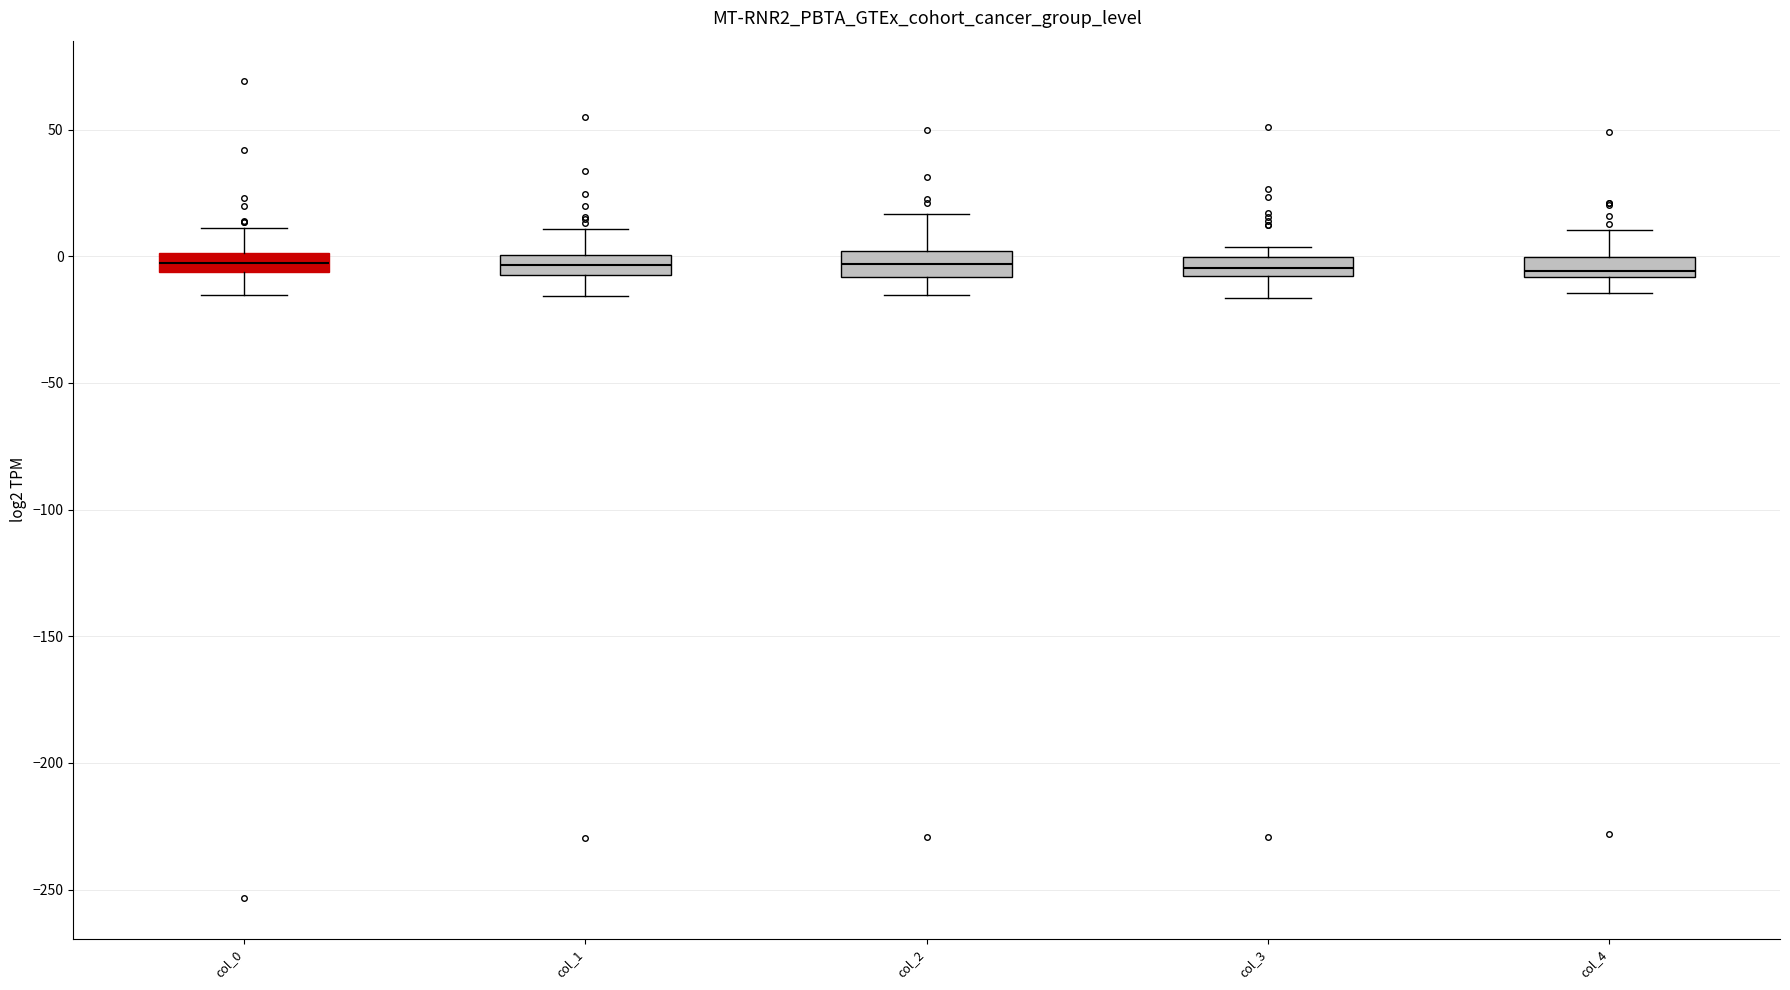

Where does the upper whisker of the box for col_1 end on the y-axis? The values are not printed on the chart, so give them approximately, as read against the axis.

10